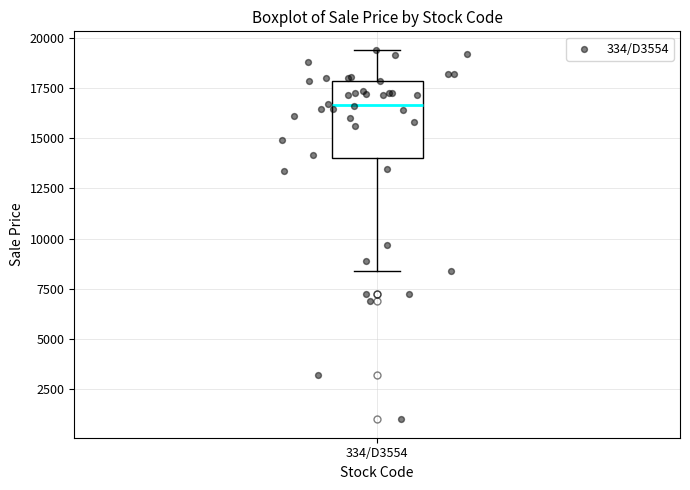

Transcribe this box plot: give where the median line is, the range the box spans, and where the two whiskers end, as read against the y-axis. The values are not printed on the chart, so give them approximately, as read against the axis.

median 16500, box 14000 to 18000, whiskers 8500 to 19500